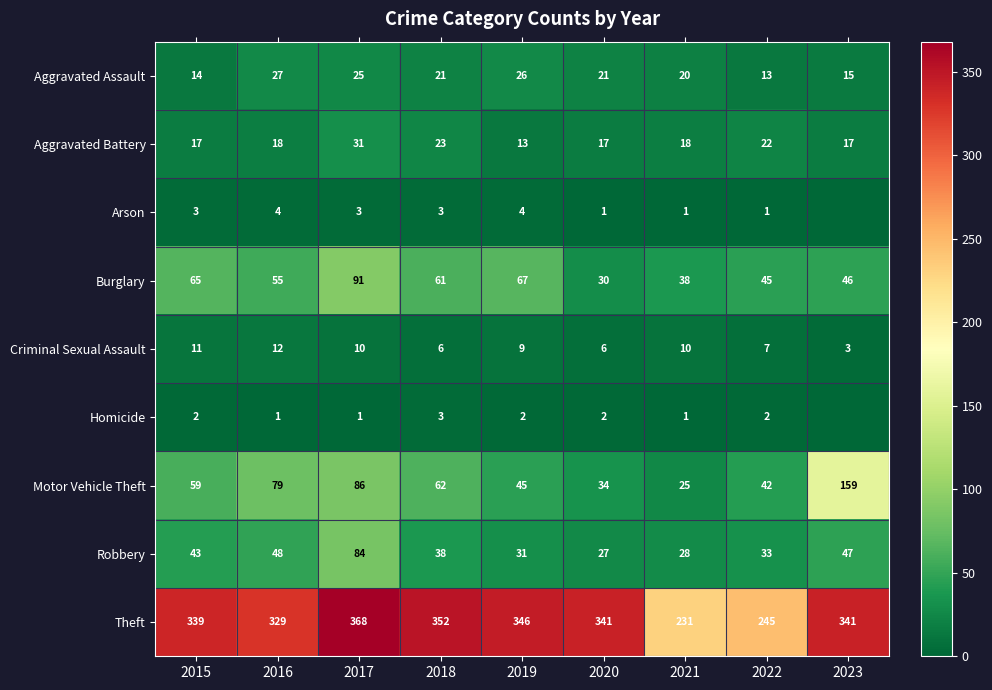

At how many categories does at least one series exceed 199?

9